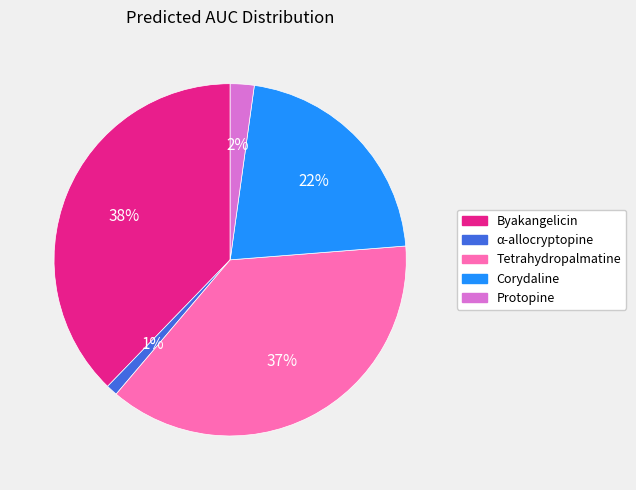

To the nearest percent, what is the difference between the largest and smallest slice percentages?

37%